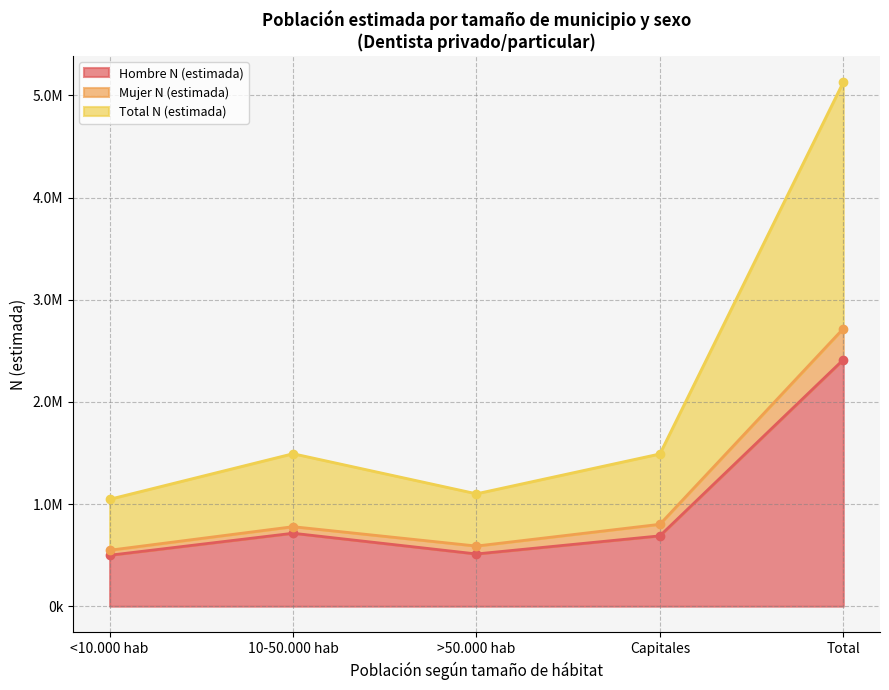

How many data points in Hombre N (estimada) are less than 688732?

2